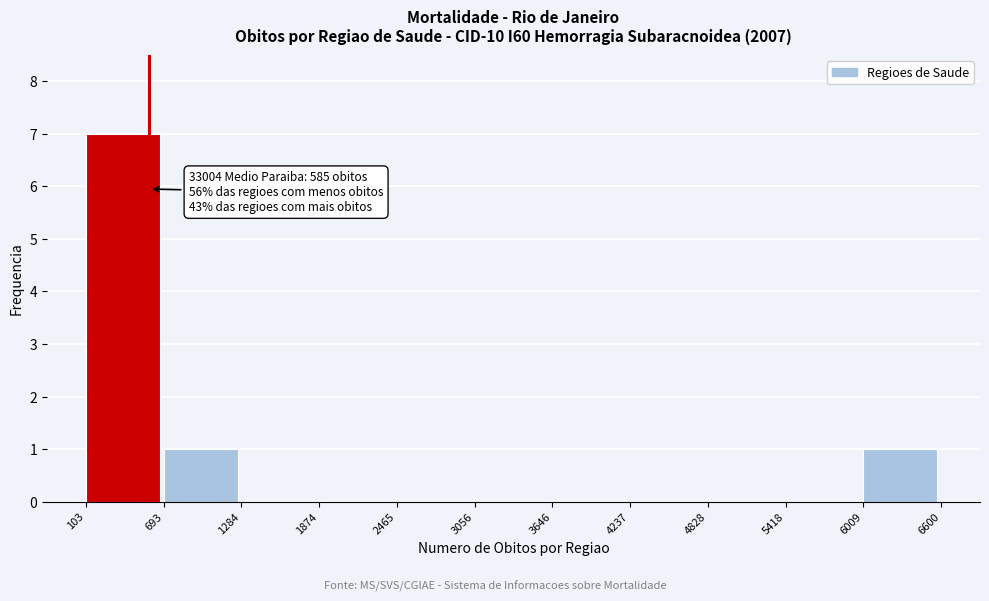

Over which range of the x-axis is the bar tallest?

103 to 693